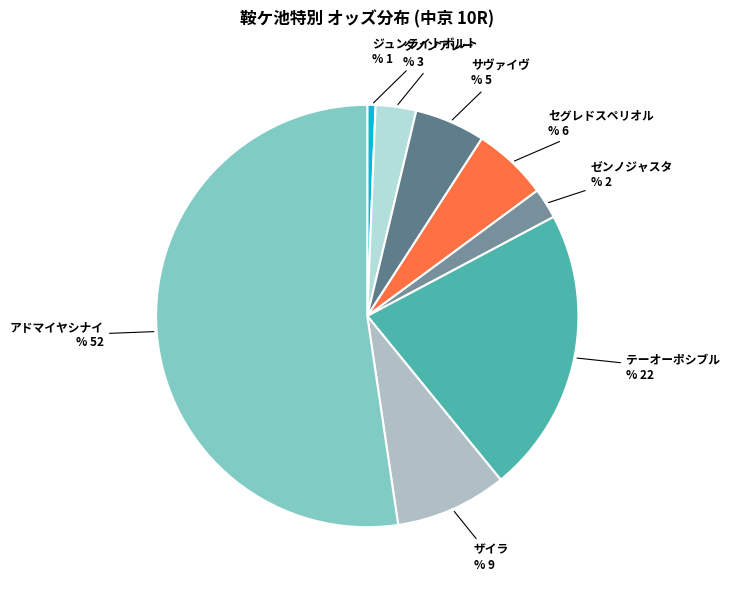

Is it true that ジュンライトボルト is 1% of the pie?

True